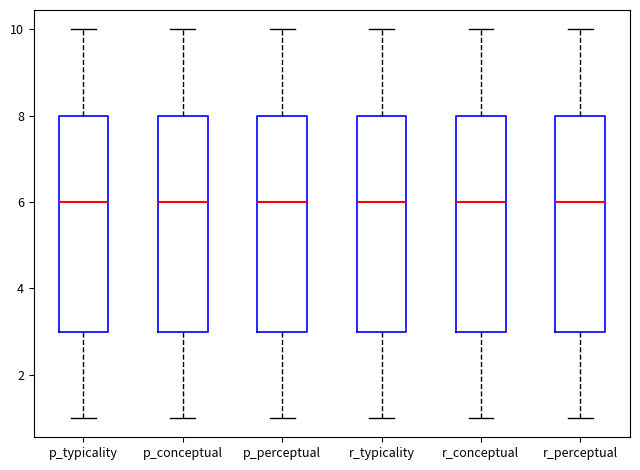

Reading left to right, transcribe this box plot: for each box, give where its median line is, the range the box spans, and where its two whiskers end, as read against the y-axis. The values are not printed on the chart, so give them approximately, as read against the axis.

p_typicality: median 6, box 3 to 8, whiskers 1 to 10
p_conceptual: median 6, box 3 to 8, whiskers 1 to 10
p_perceptual: median 6, box 3 to 8, whiskers 1 to 10
r_typicality: median 6, box 3 to 8, whiskers 1 to 10
r_conceptual: median 6, box 3 to 8, whiskers 1 to 10
r_perceptual: median 6, box 3 to 8, whiskers 1 to 10